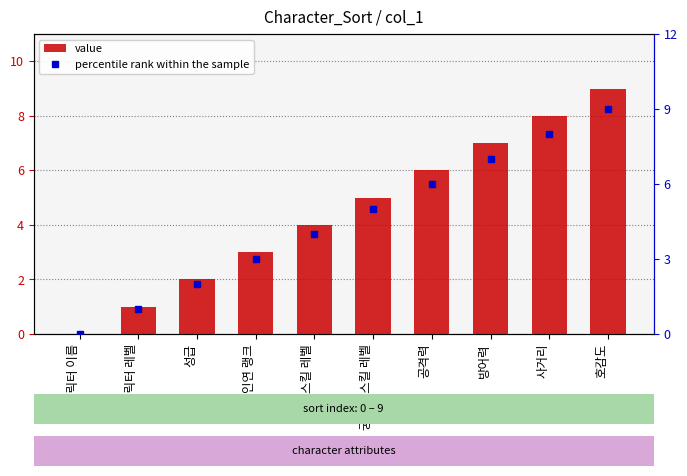

How many positive values does the value series have?

9